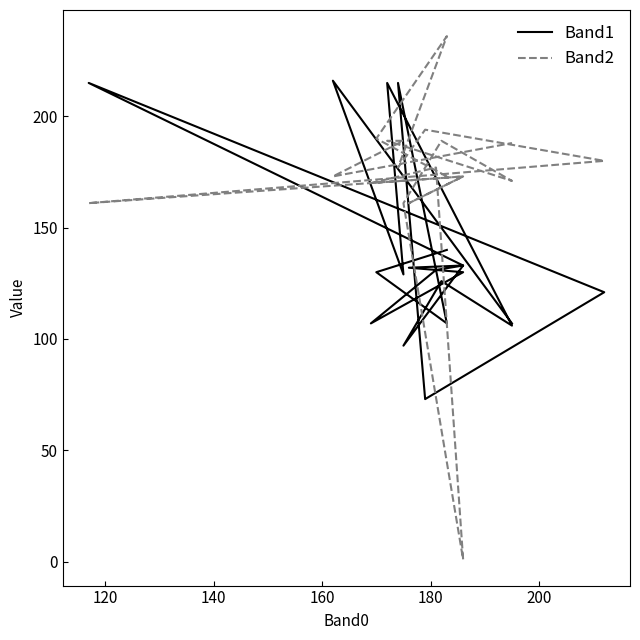

List the series in order of their overall mean, highest first.

Band2, Band1